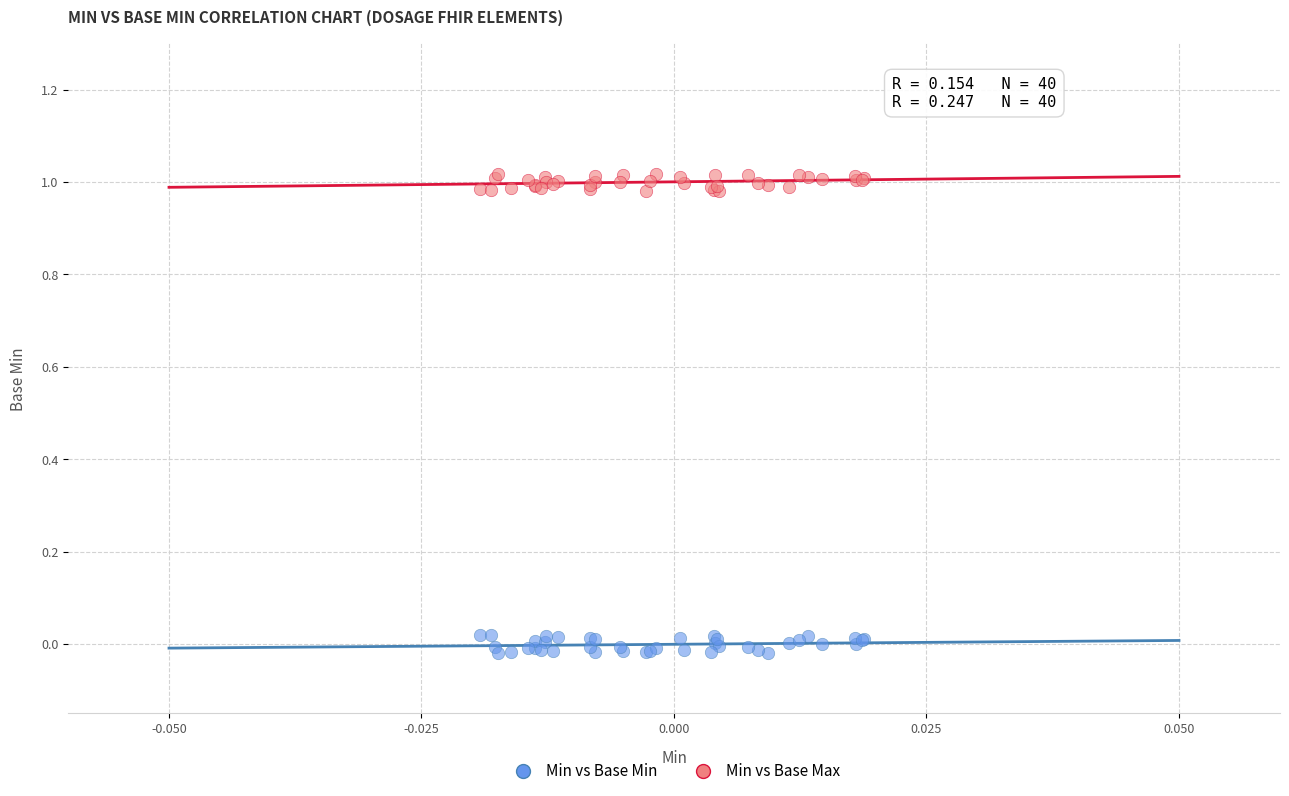

Which series reaches the maximum Y coordinate?

Min vs Base Max